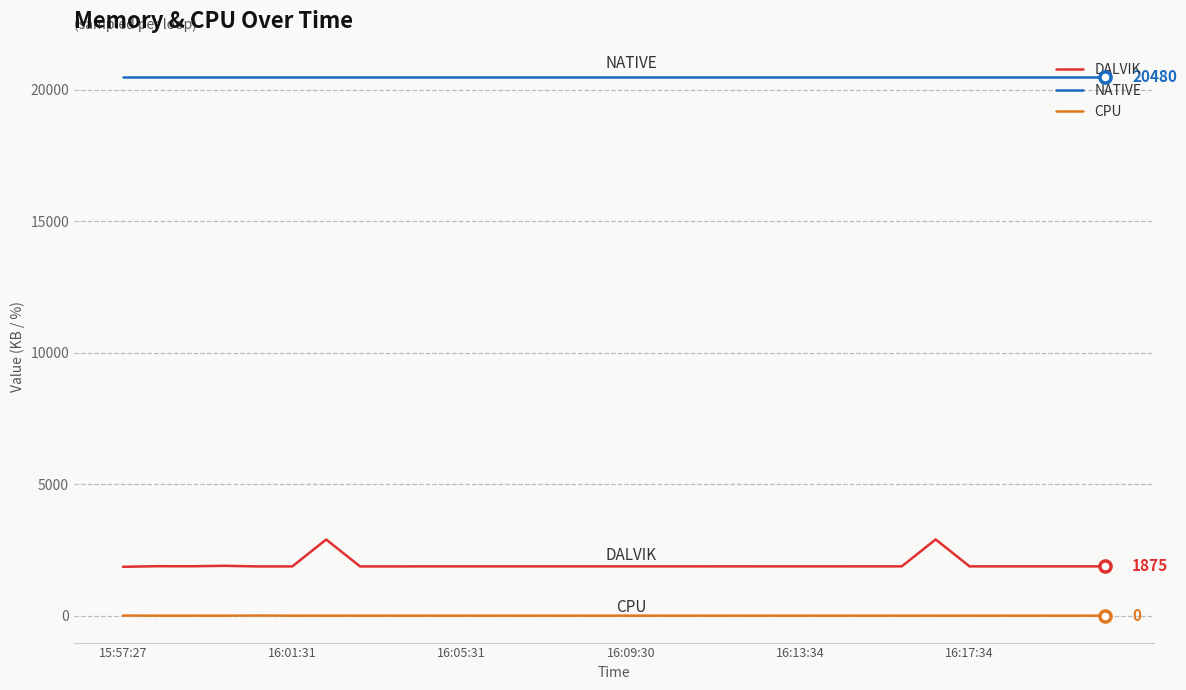

What is the maximum value shown in the chart?

20480.0